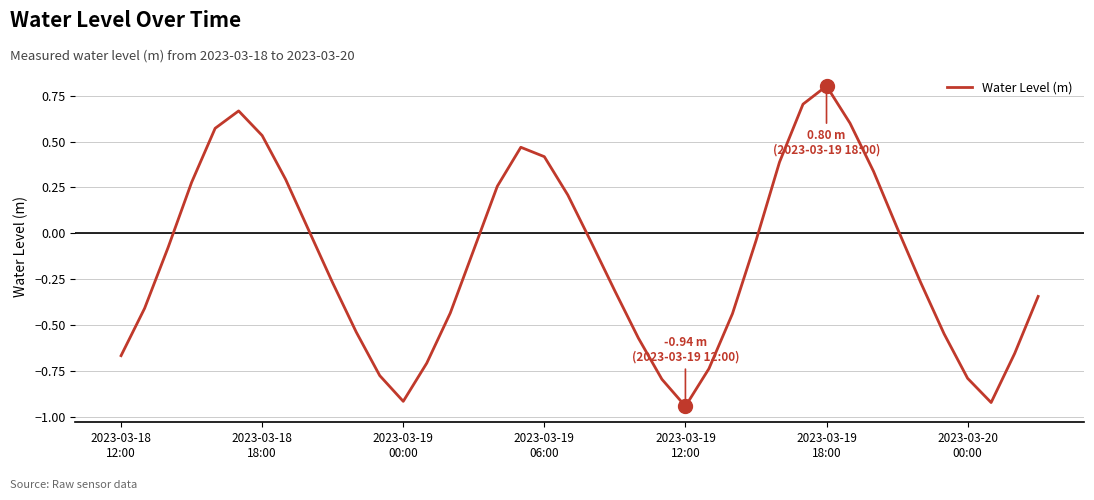

What is the maximum value shown in the chart?

0.8